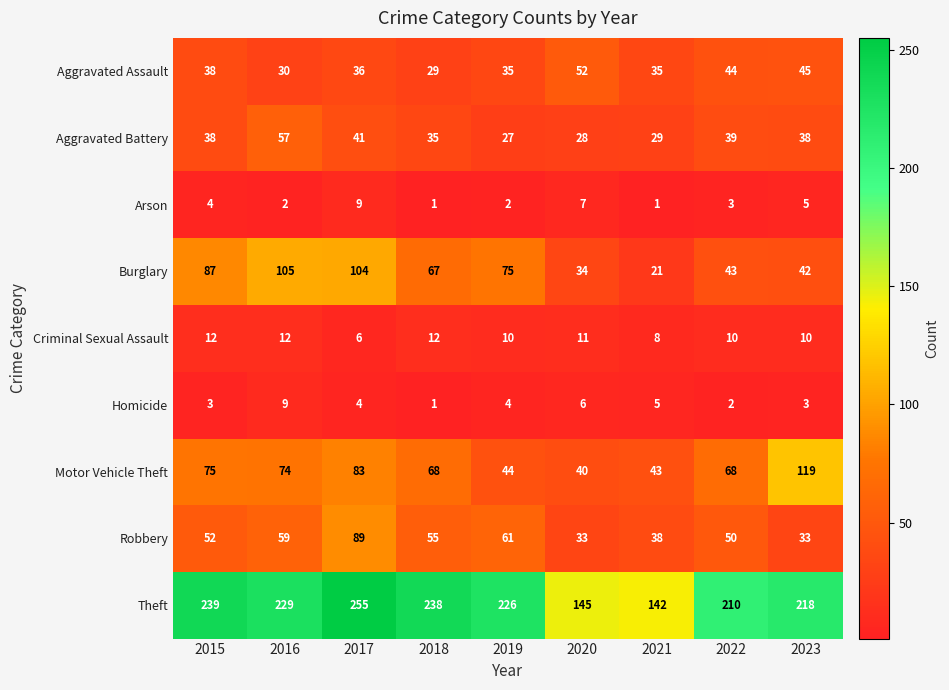

What is the sum of the Motor Vehicle Theft values at 2017 and 2023?

202